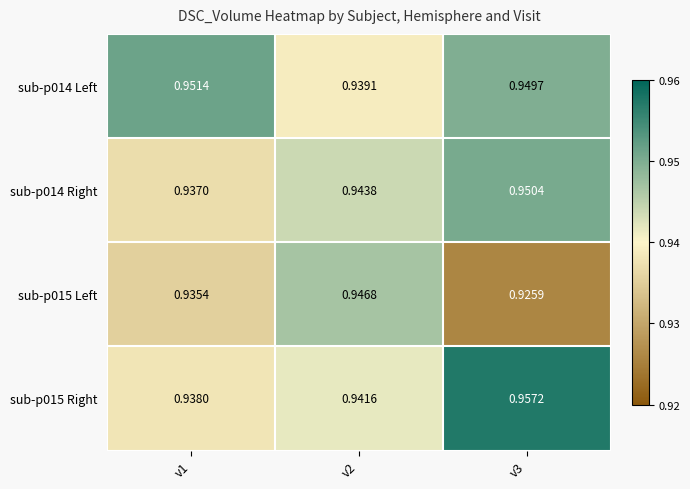

At which category is the sum across all series the highest?

v3